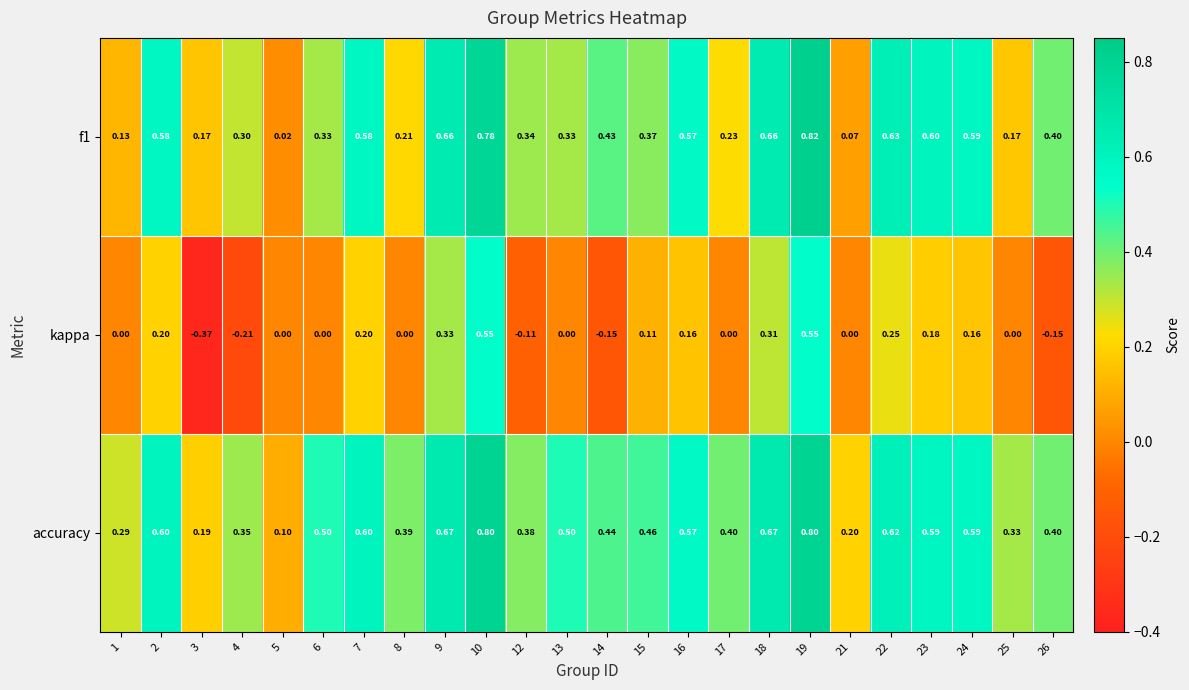

Is the value of kappa at 15 greater than the value of accuracy at 26?

No